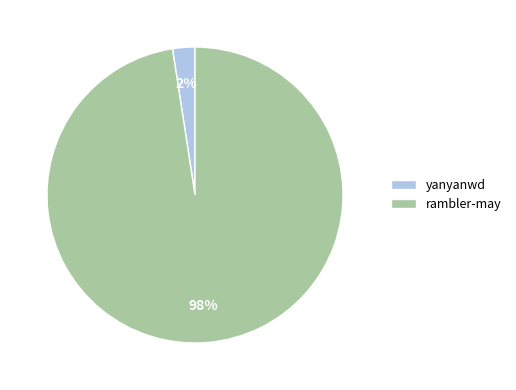

To the nearest percent, what is the combined percentage of yanyanwd and rambler-may?

100%